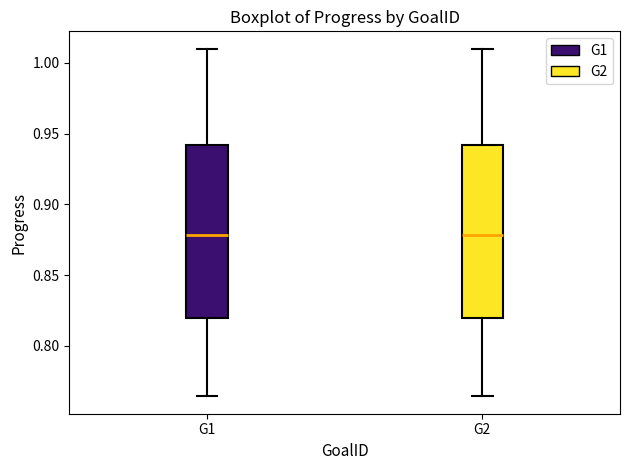

Where does the median line of the box for G1 sit on the y-axis? The values are not printed on the chart, so give them approximately, as read against the axis.

0.880